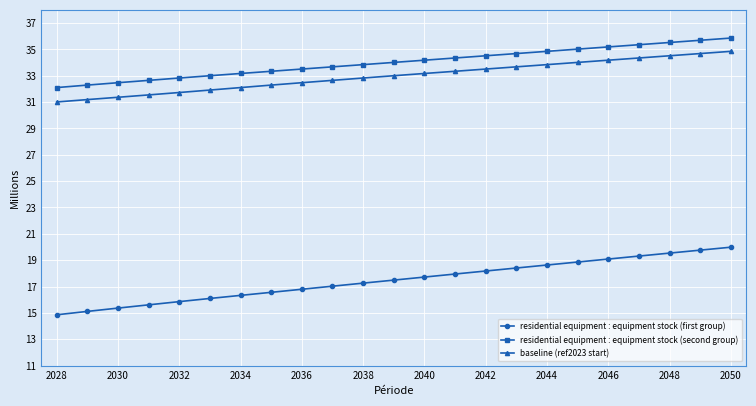

What is the highest value of the residential equipment : equipment stock (second group) series?

35.9